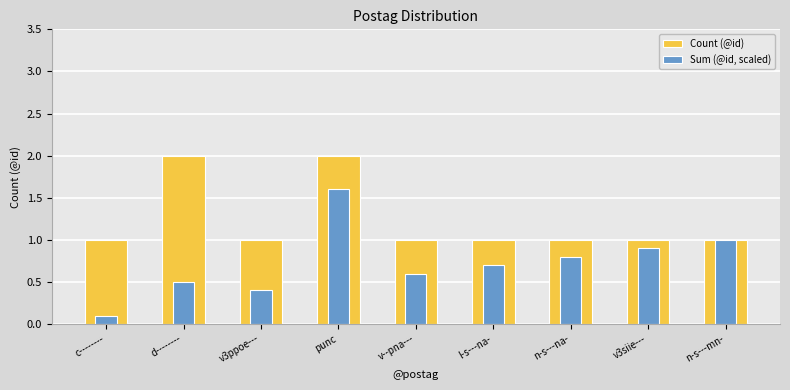

List the labels in order of Count (@id) value, smallest first.

c--------, v3ppoe---, v--pna---, l-s---na-, n-s---na-, v3siie---, n-s---mn-, d--------, punc